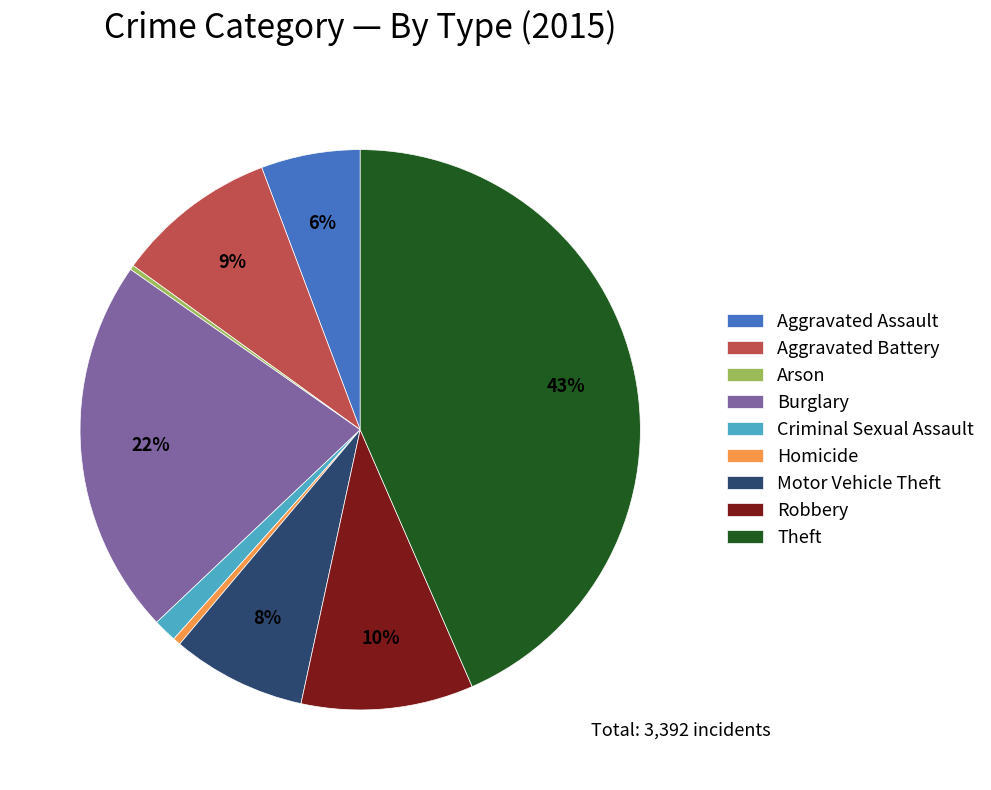

The Robbery slice represents 1% of the pie. True or false?

False